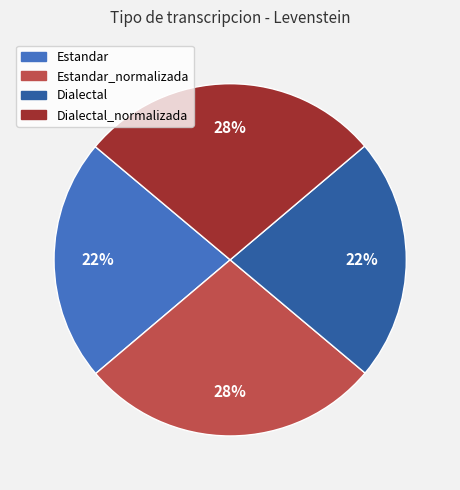

To the nearest percent, what percentage of the pie is Estandar_normalizada?

28%